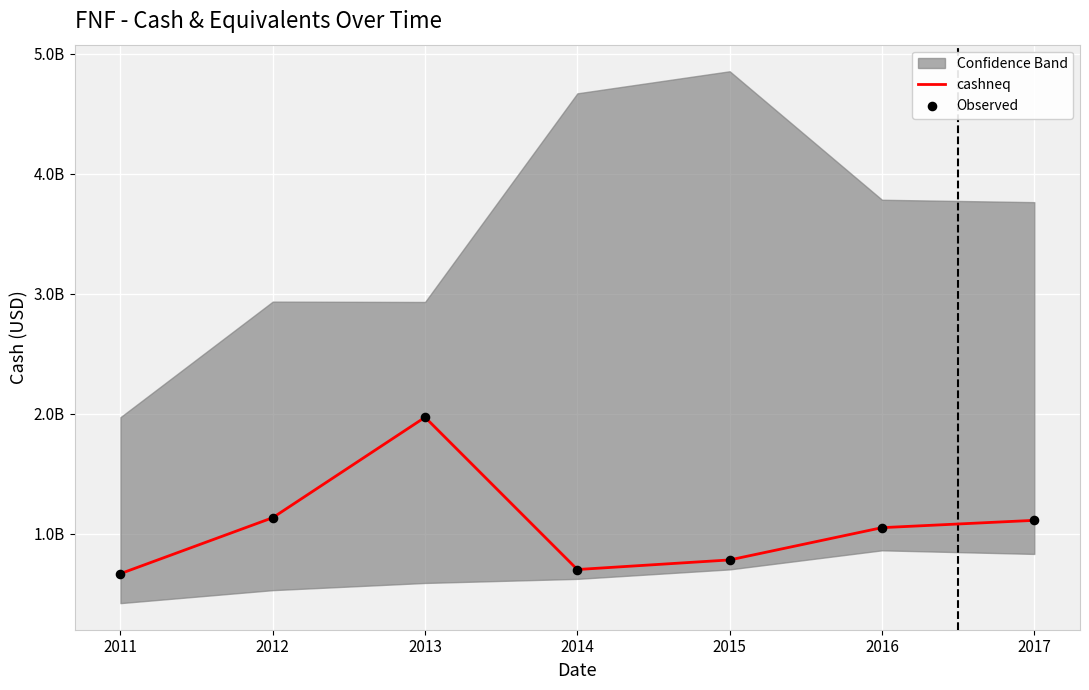

Is the value of cashneq at 2016 greater than the value of Observed at 2016?

No